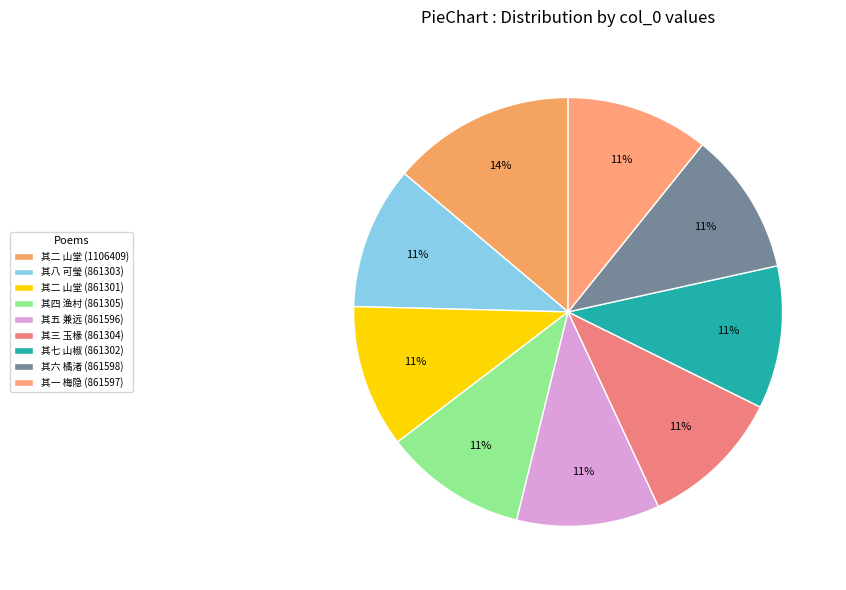

How many slices are in this pie chart?

9